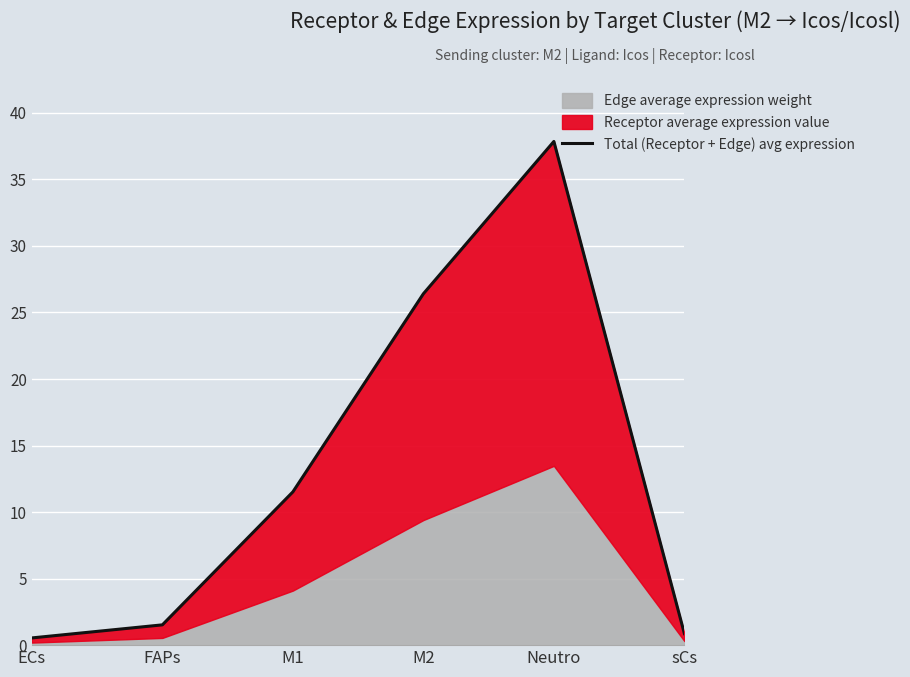

Which label corresponds to the largest value in the chart?

Neutro